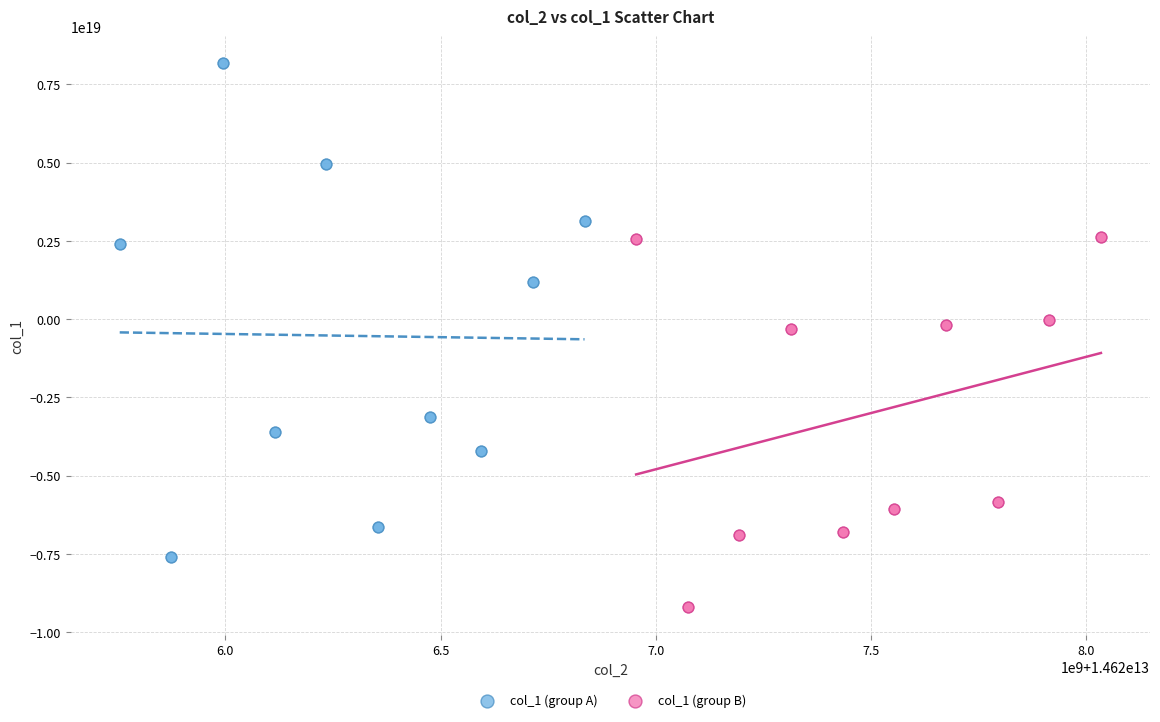

What are all the series names shown in the legend?

col_1 (group A), col_1 (group B)